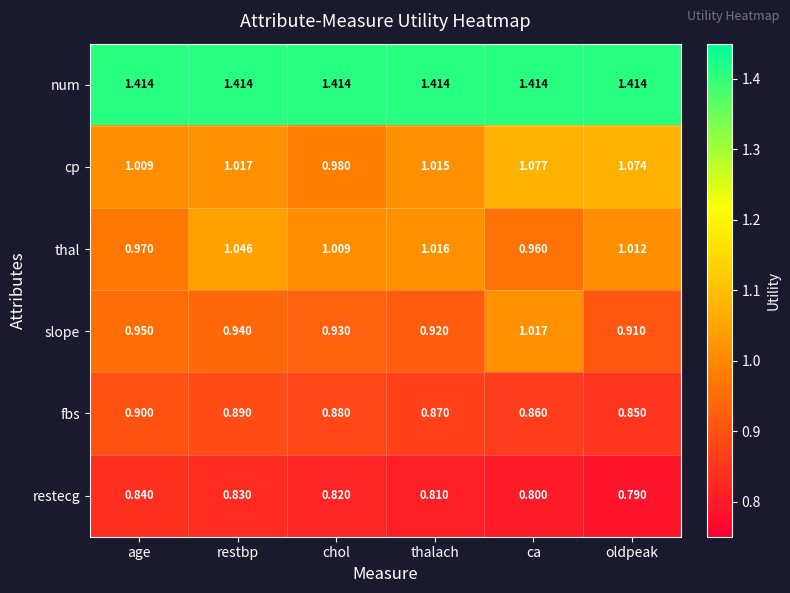

At which category is the sum across all series the highest?

restbp